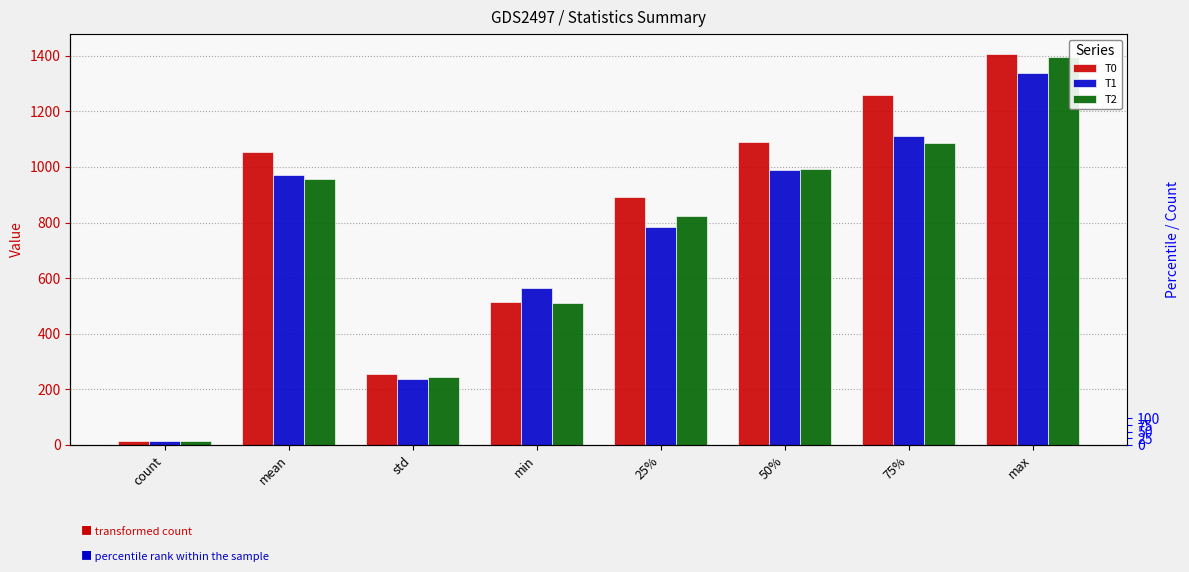

At how many categories does at least one series exceed 601?

5